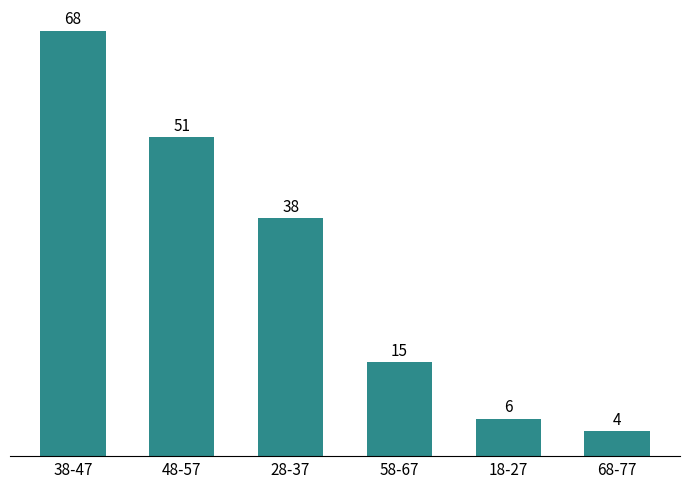

Does the chart contain any negative values?

No